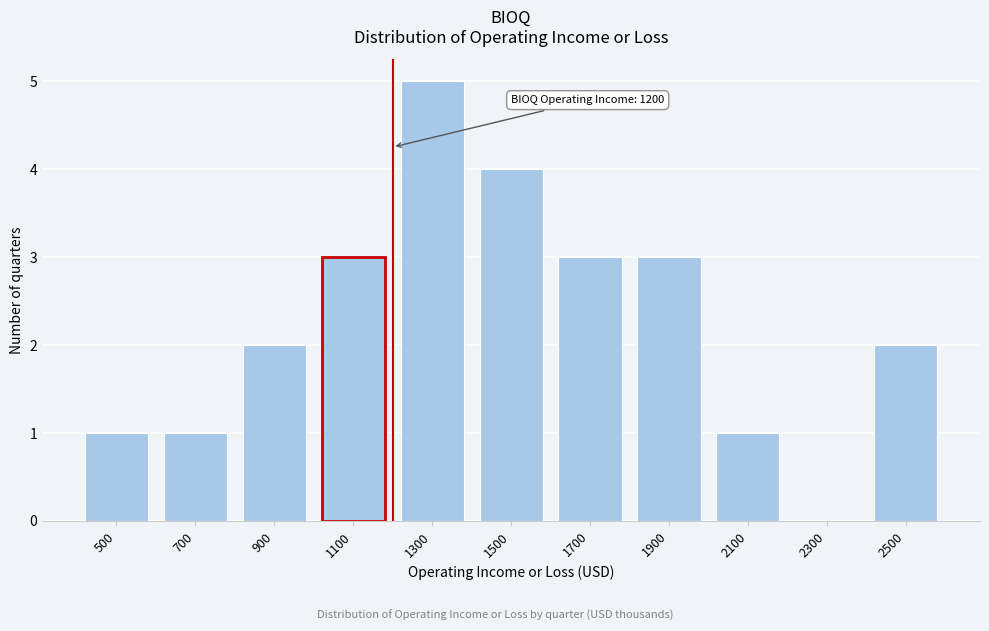

The chart shows a value of 0 at 2300. True or false?

True